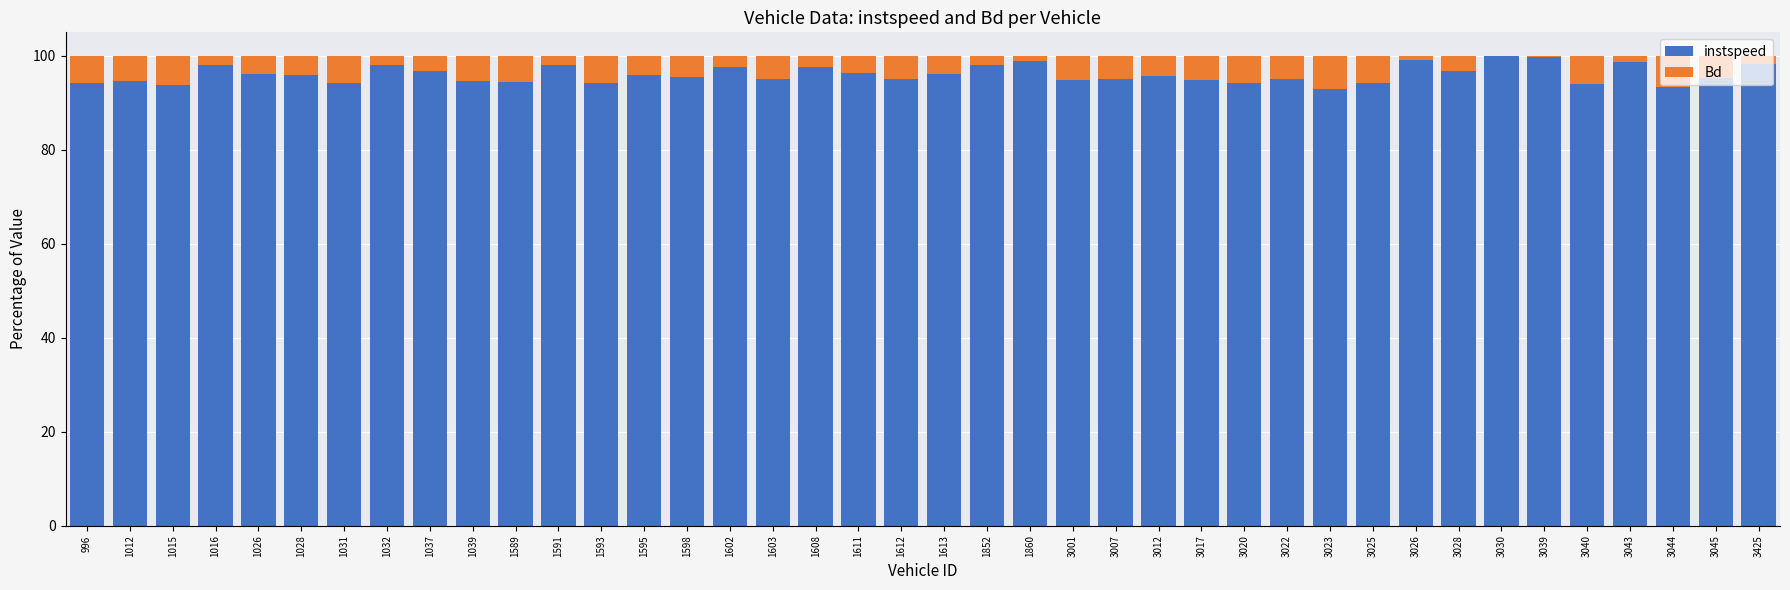

True or false: instspeed has a value of 93.4 at 3044.

True